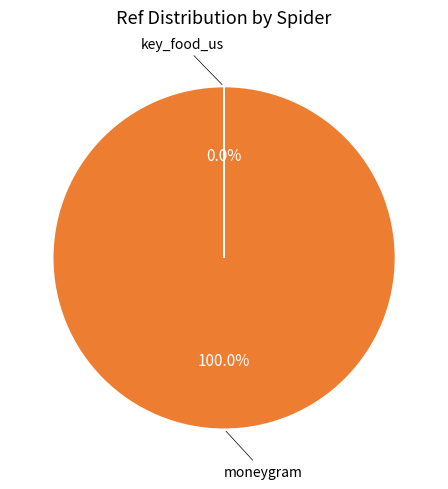

Is there any slice that represents more than half of the pie?

Yes